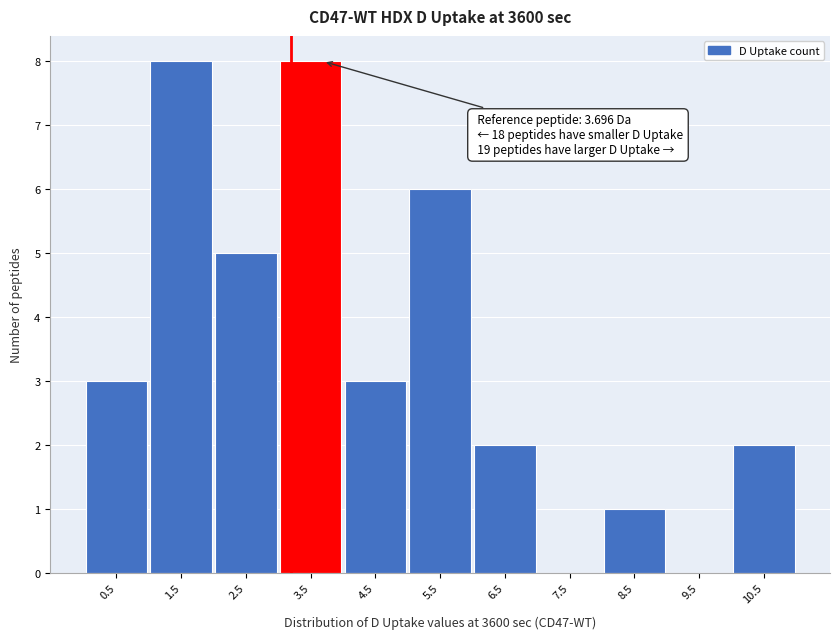

Reading right to left, extract all data points from this chart.

10.5=2	9.5=0	8.5=1	7.5=0	6.5=2	5.5=6	4.5=3	3.5=8	2.5=5	1.5=8	0.5=3